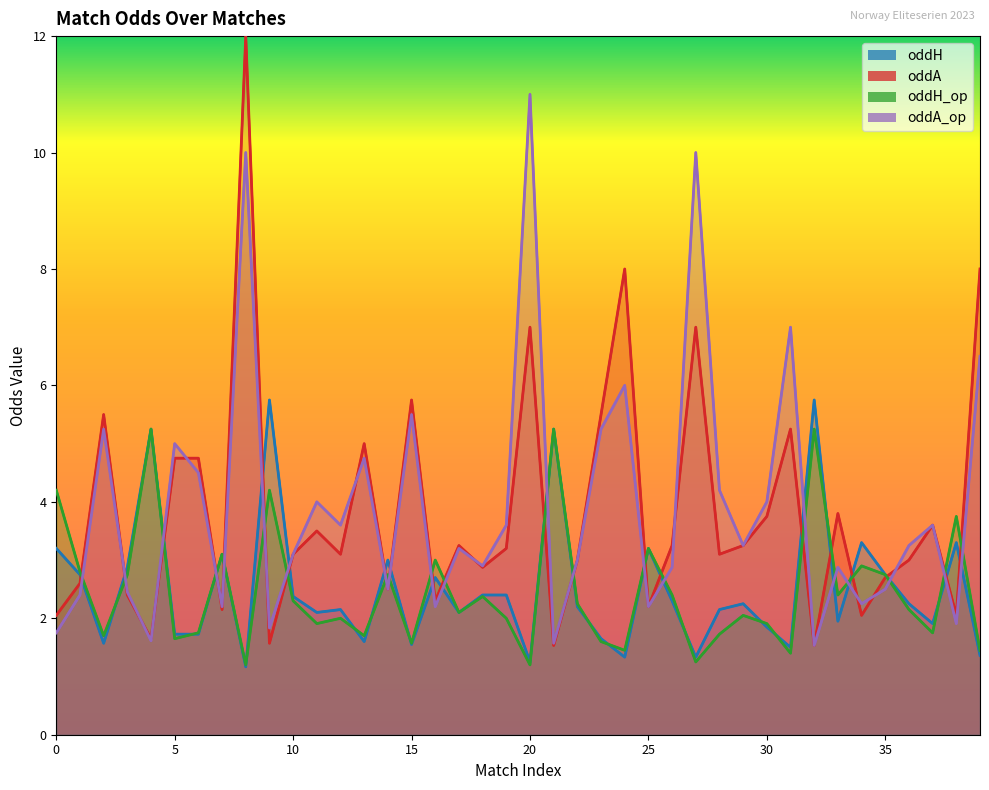

Rank the series at 2 from lowest to highest value.

oddH, oddH_op, oddA_op, oddA